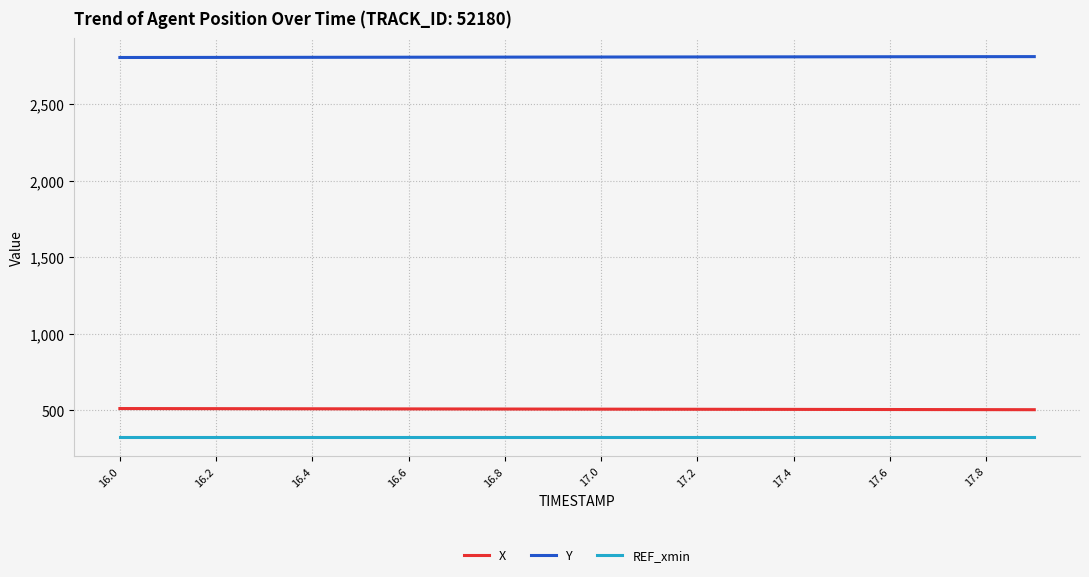

What is the minimum value for Y?

2807.1